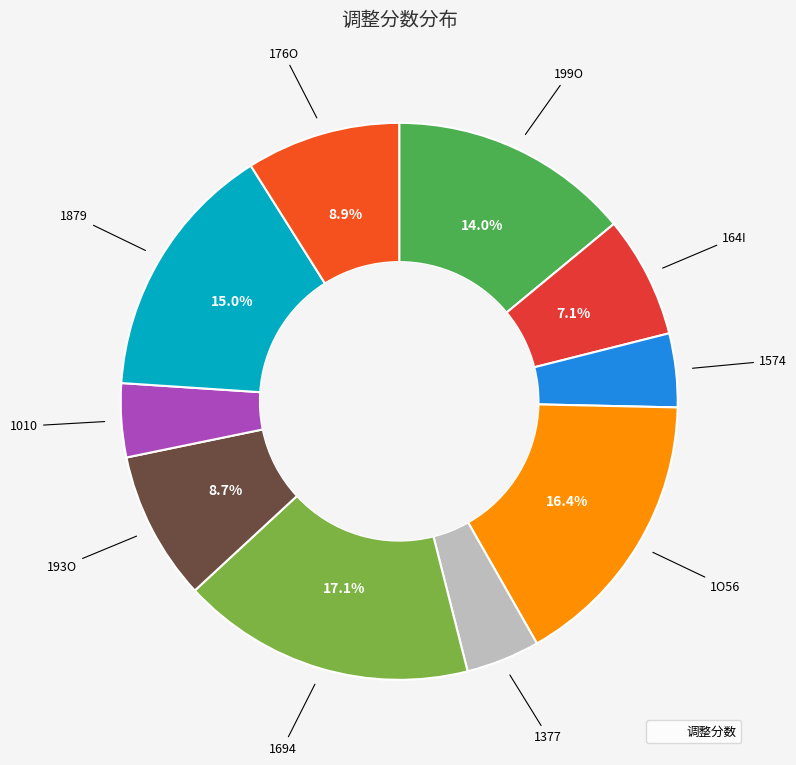

To the nearest percent, what is the average slice percentage?

10%